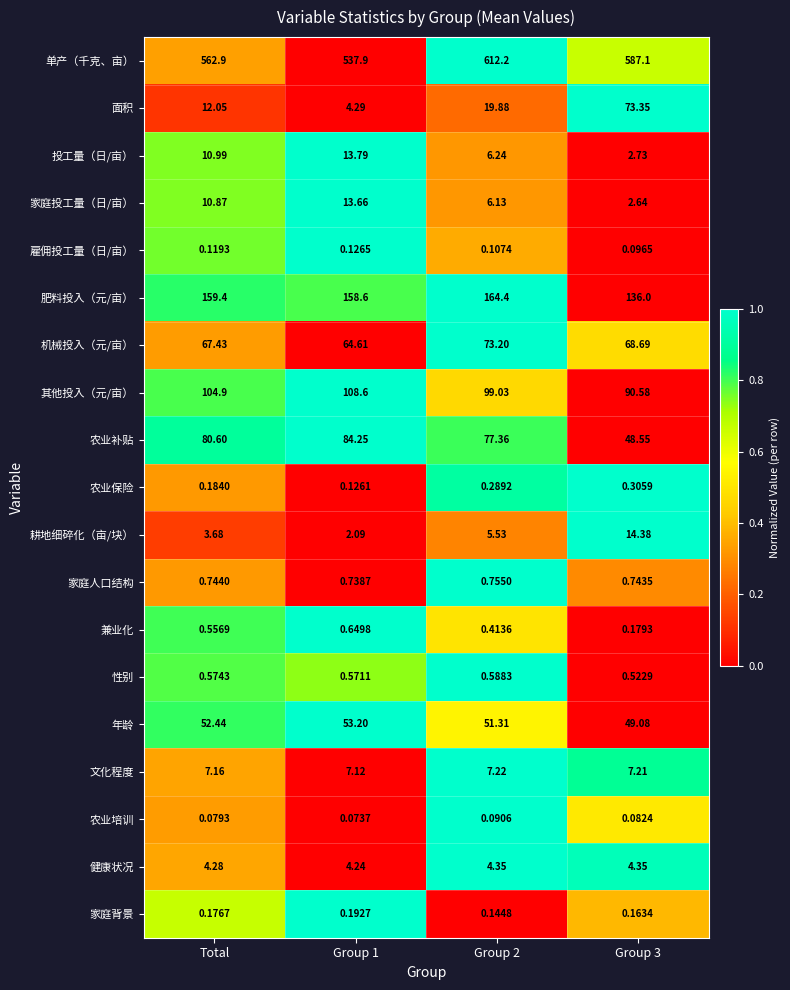

Which series has the largest total across all categories?

单产（千克、亩）